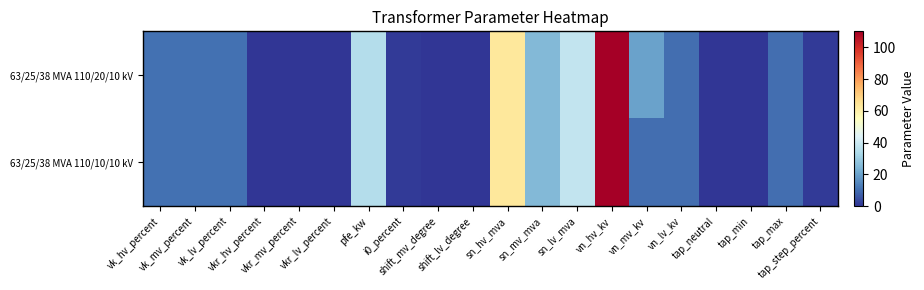

List the series in order of their overall mean, lowest first.

63/25/38 MVA 110/10/10 kV, 63/25/38 MVA 110/20/10 kV